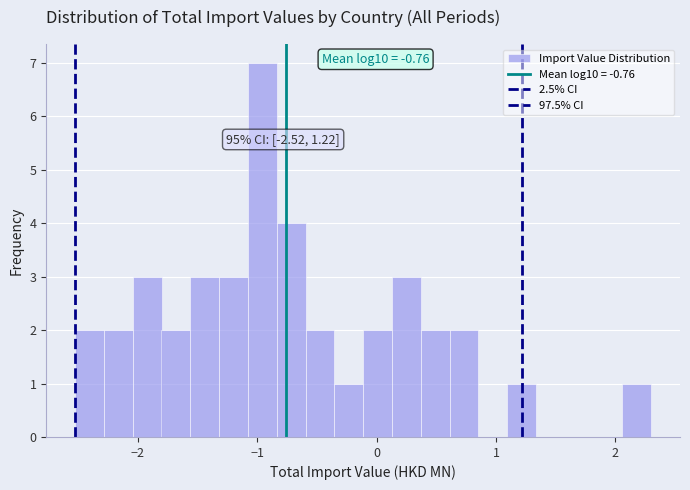

Around what value on the x-axis is the tallest bar? Give the approximate position of its centre, as read against the axis.

-1.0